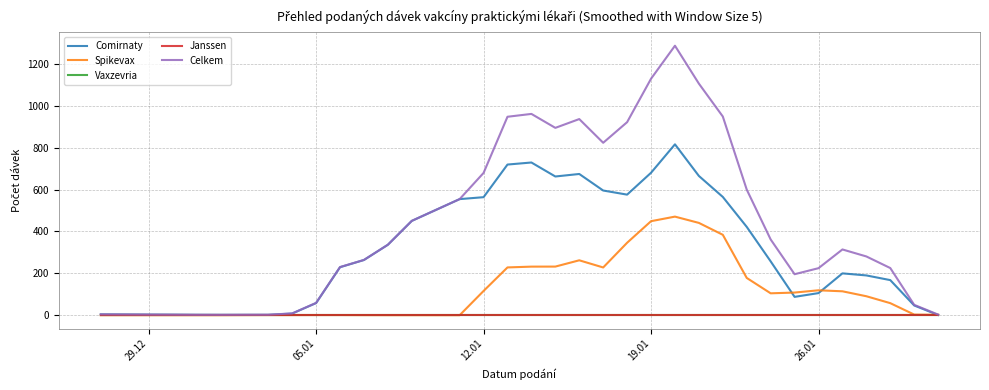

Does the chart display data point markers on the line(s)?

No